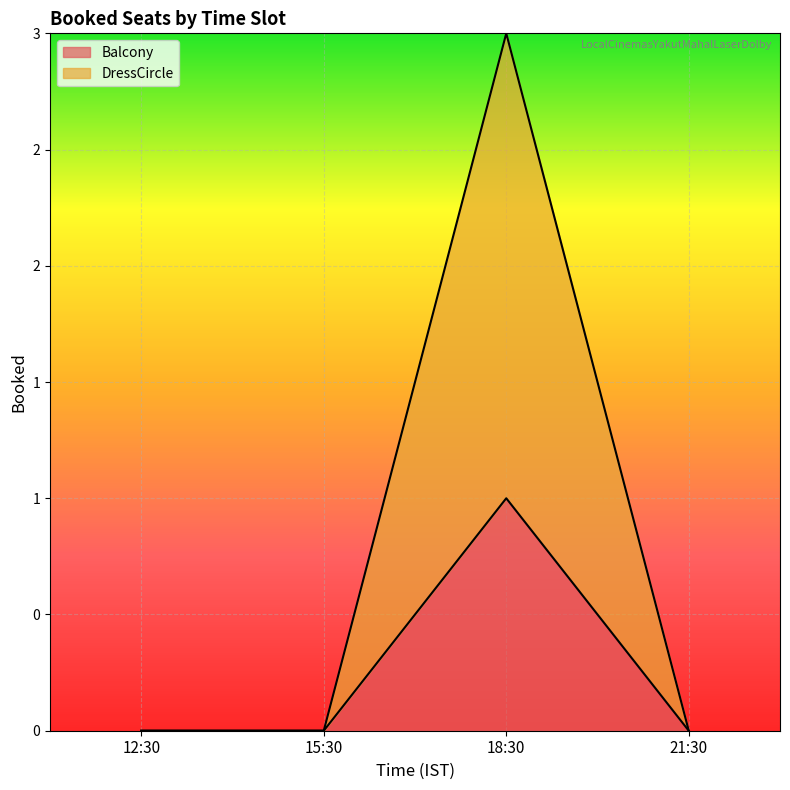

How many interior local peaks does the DressCircle series have?

1